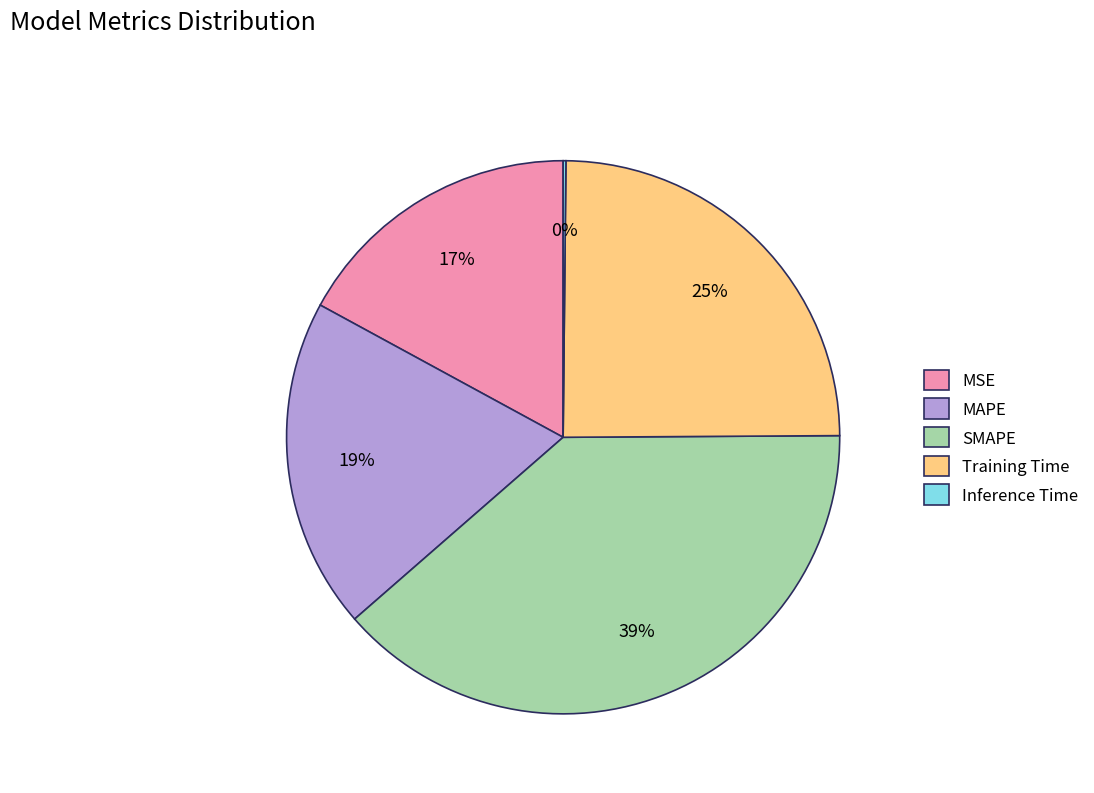

Which has a higher value, Training Time or MAPE?

Training Time